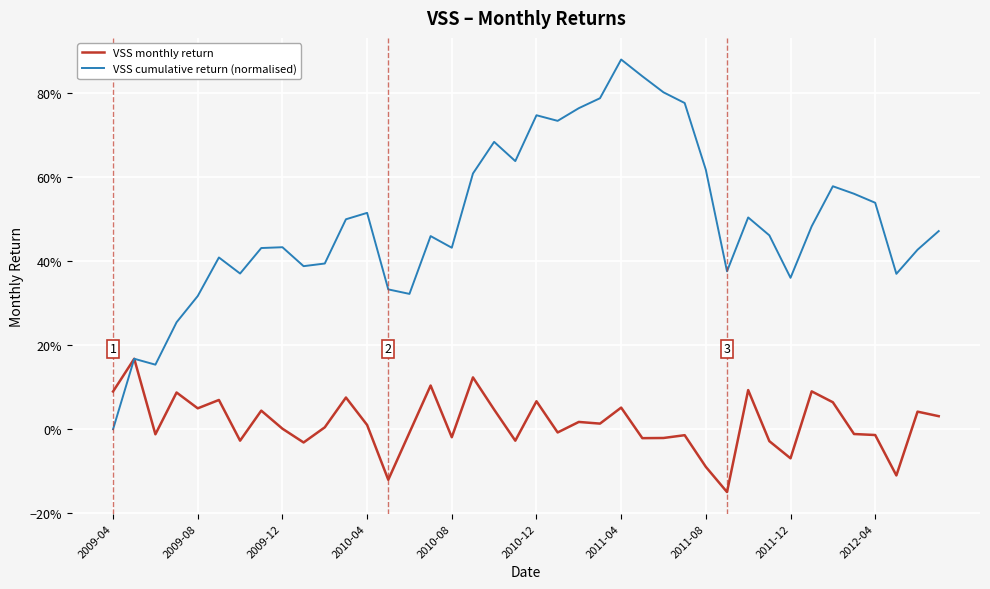

How many times do VSS monthly return and VSS cumulative return (normalised) cross each other?

1